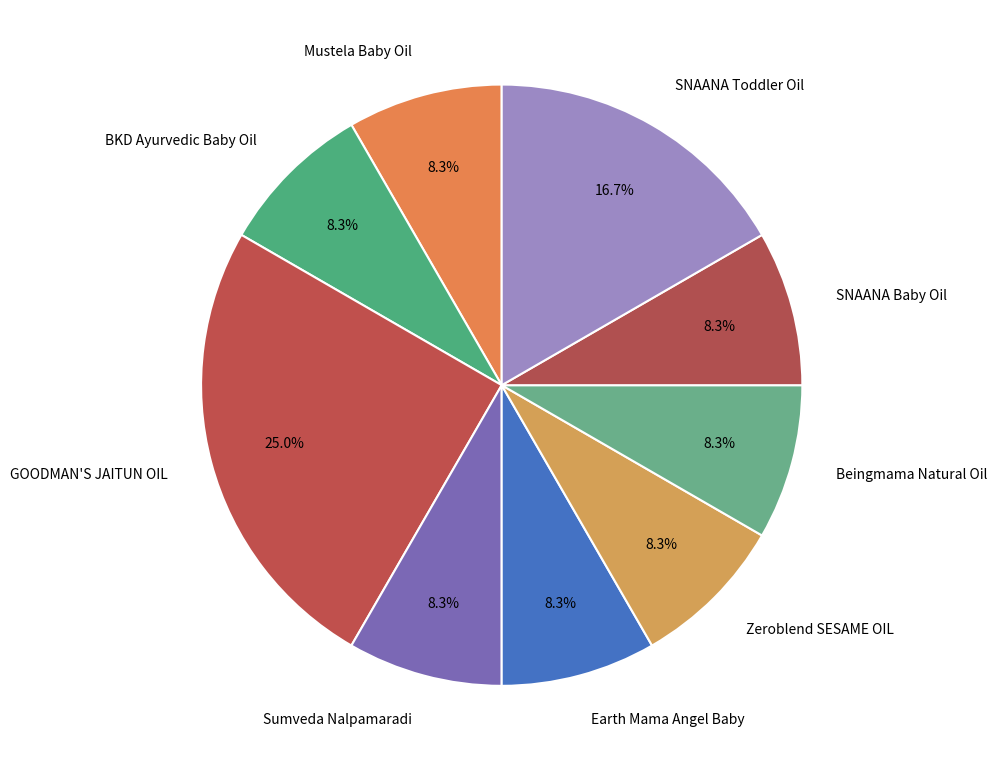

How many slices are in this pie chart?

9